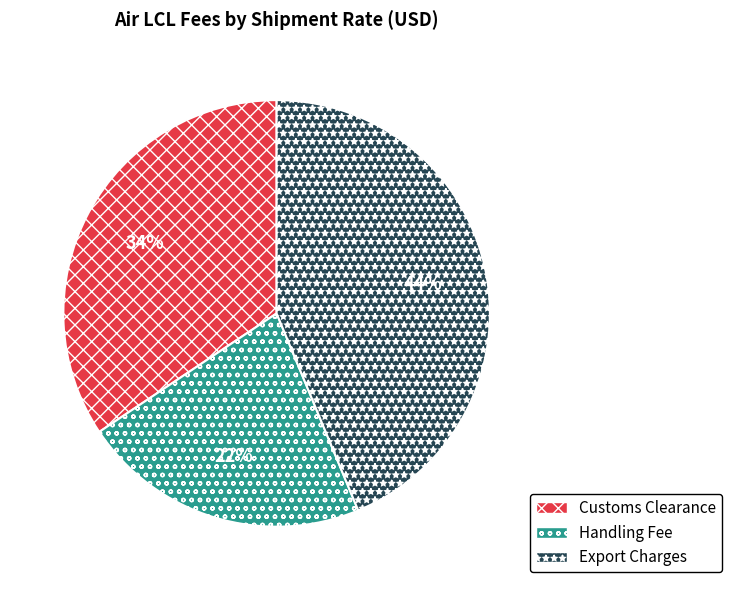

What is the largest slice in the pie chart?

Export Charges